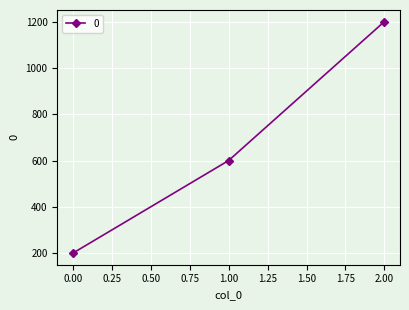

At which label is the value closest to 700?

1.00